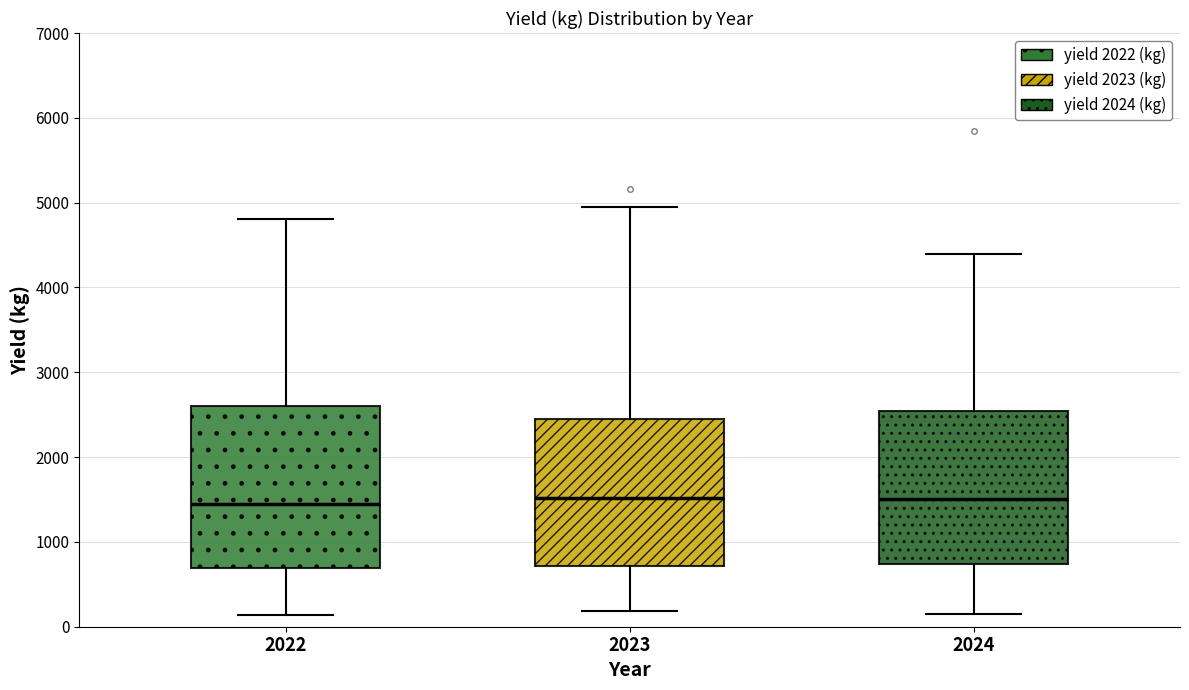

Where is the upper edge of the box at x = 2022 on the y-axis? The values are not printed on the chart, so give them approximately, as read against the axis.

2600